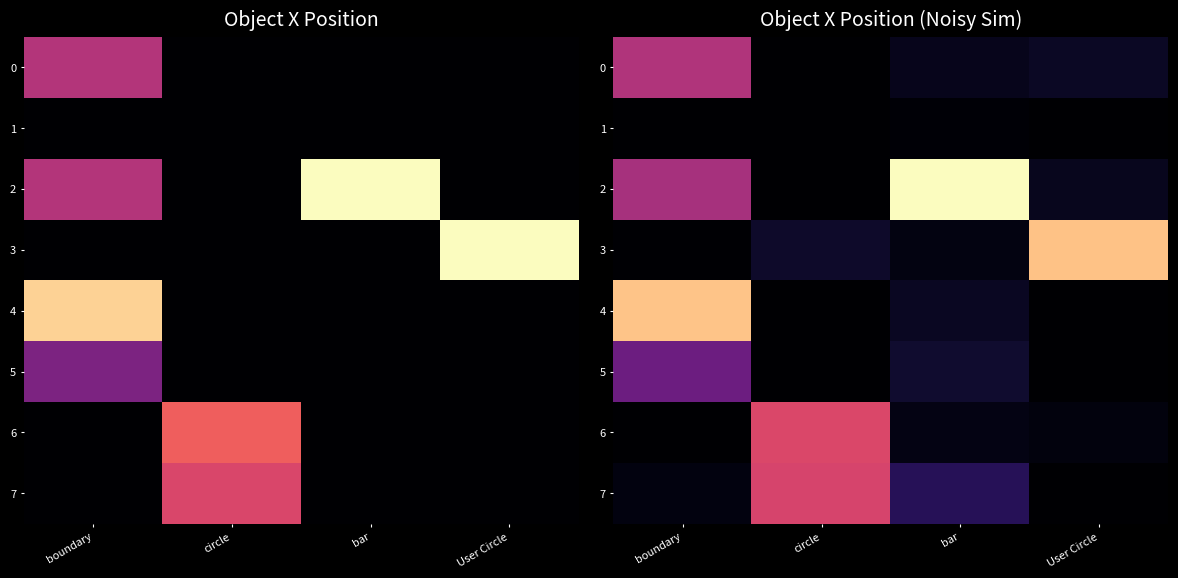

Is the value of 2 at bar greater than the value of 4 at circle?

Yes